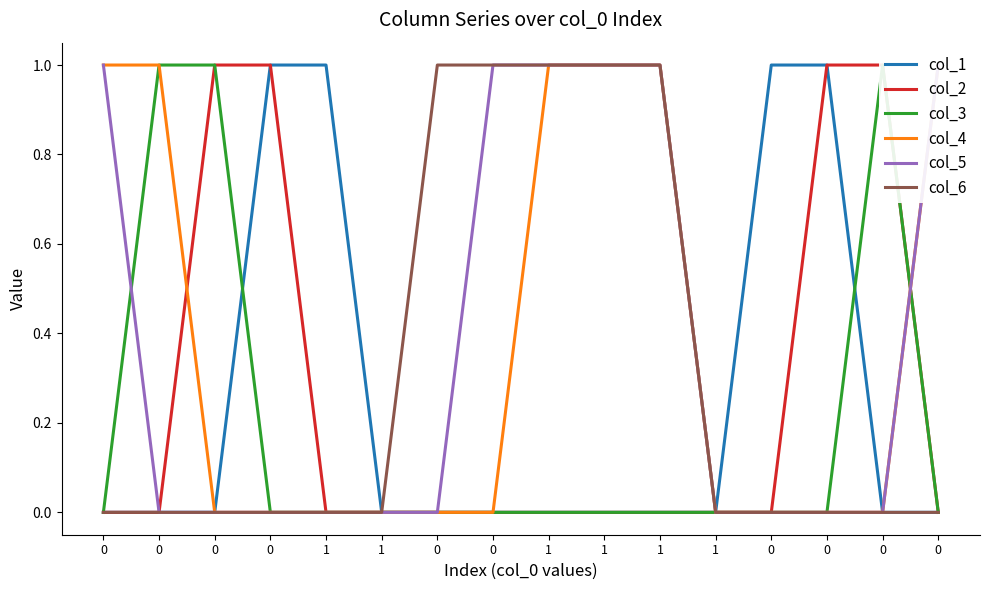

The col_5 series shows 0 at 0. True or false?

False